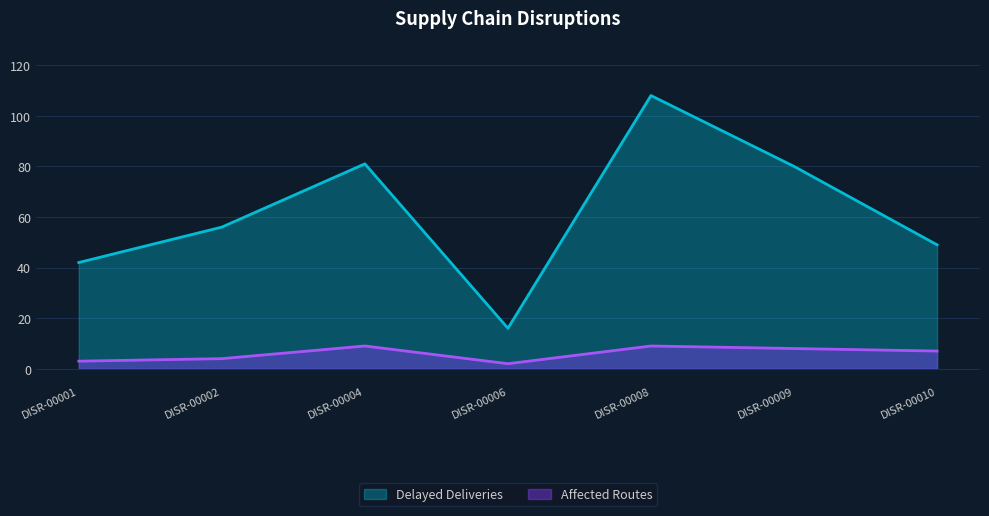

Is it true that Affected Routes equals 14 at DISR-00004?

False